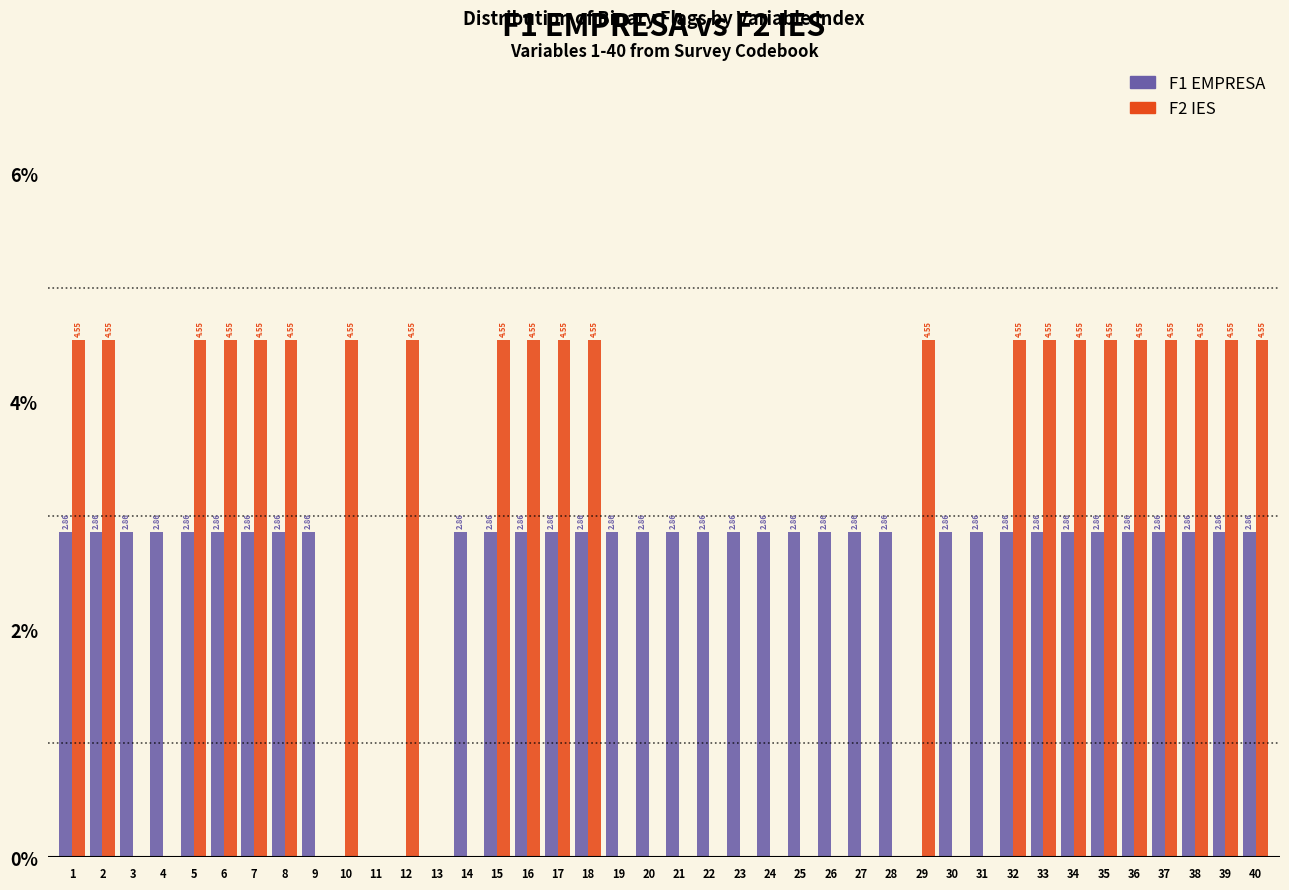

What are all the series names shown in the legend?

F1 EMPRESA, F2 IES